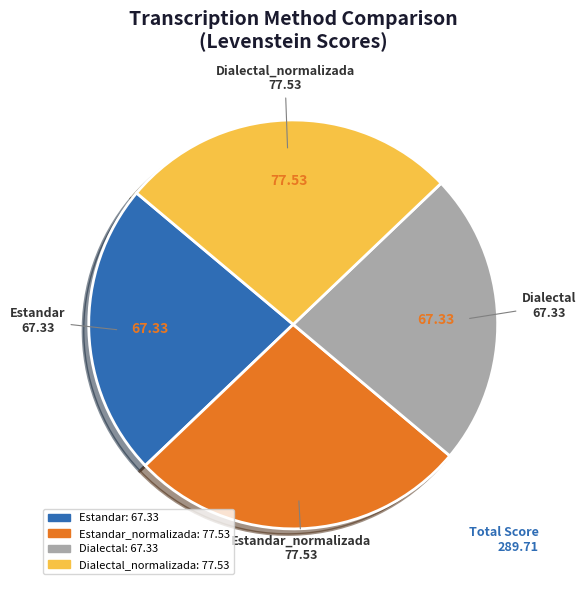

Approximately how many times larger is the value at Estandar compared to Dialectal_normalizada?

0.9